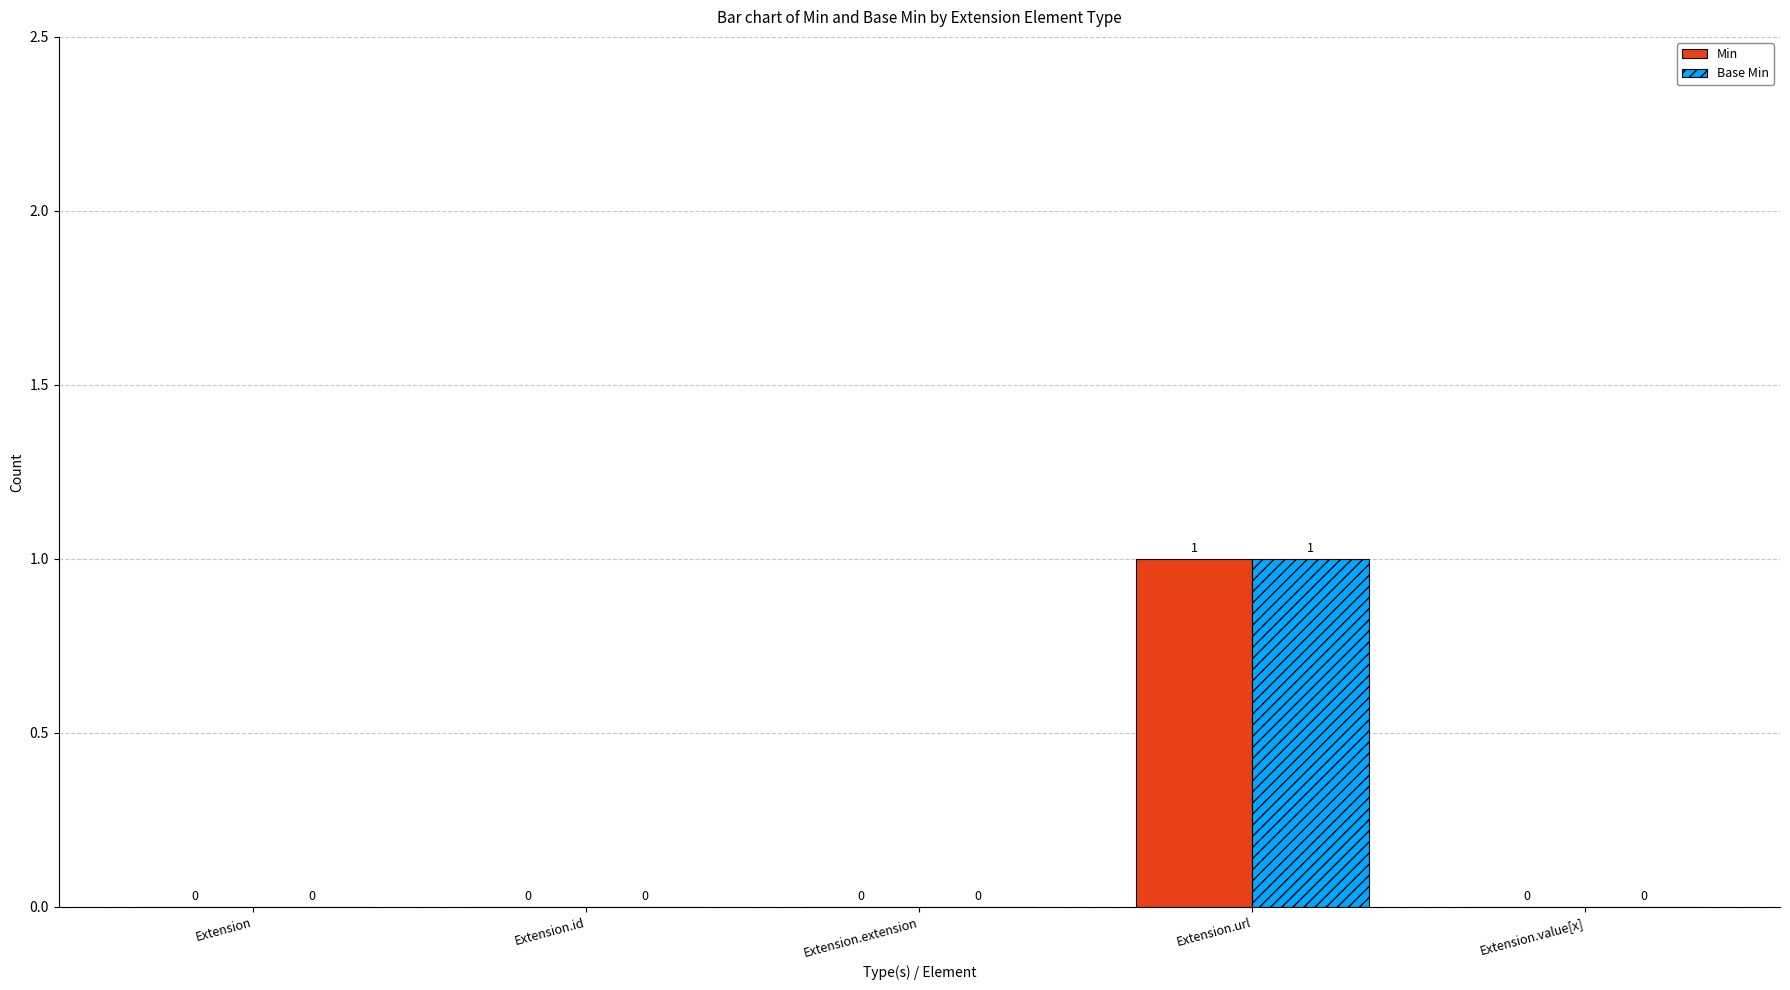

At which category is the sum across all series the highest?

Extension.url